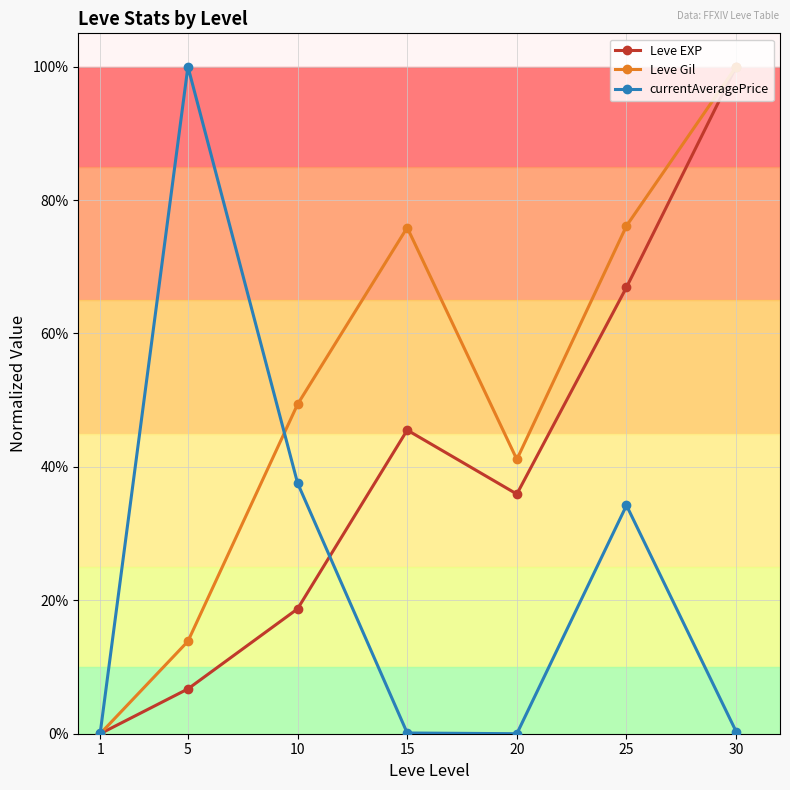

Does the chart have visible grid lines?

Yes